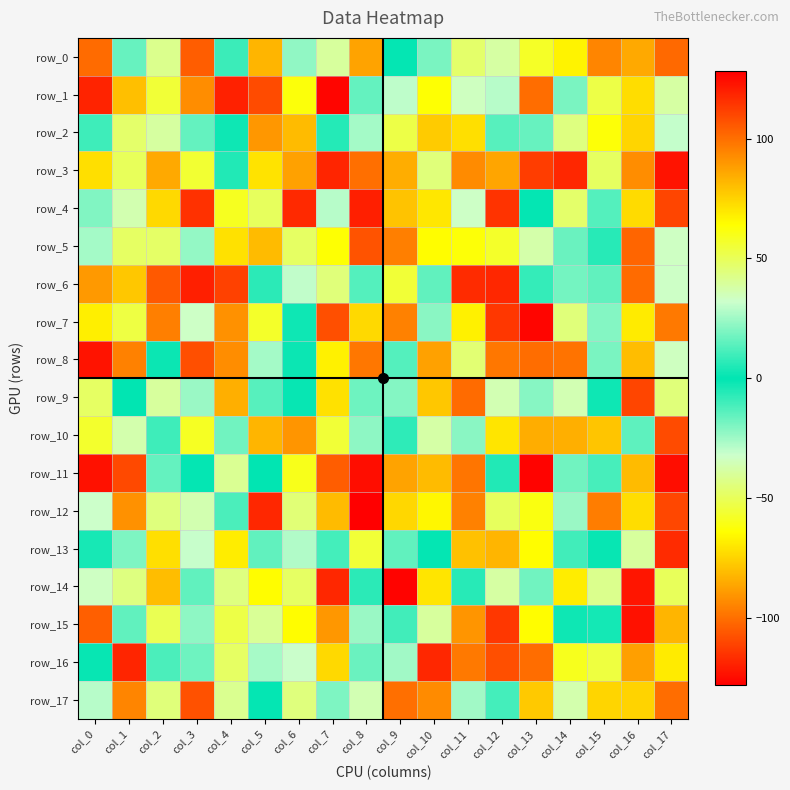

What is the spread (max minus min) of values at col_4?

203